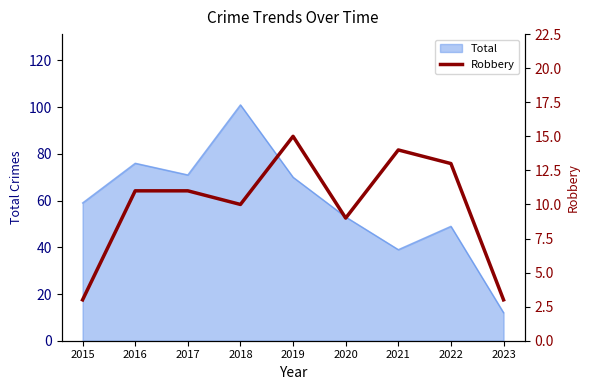

The value of Total at 2019 is 70. True or false?

True